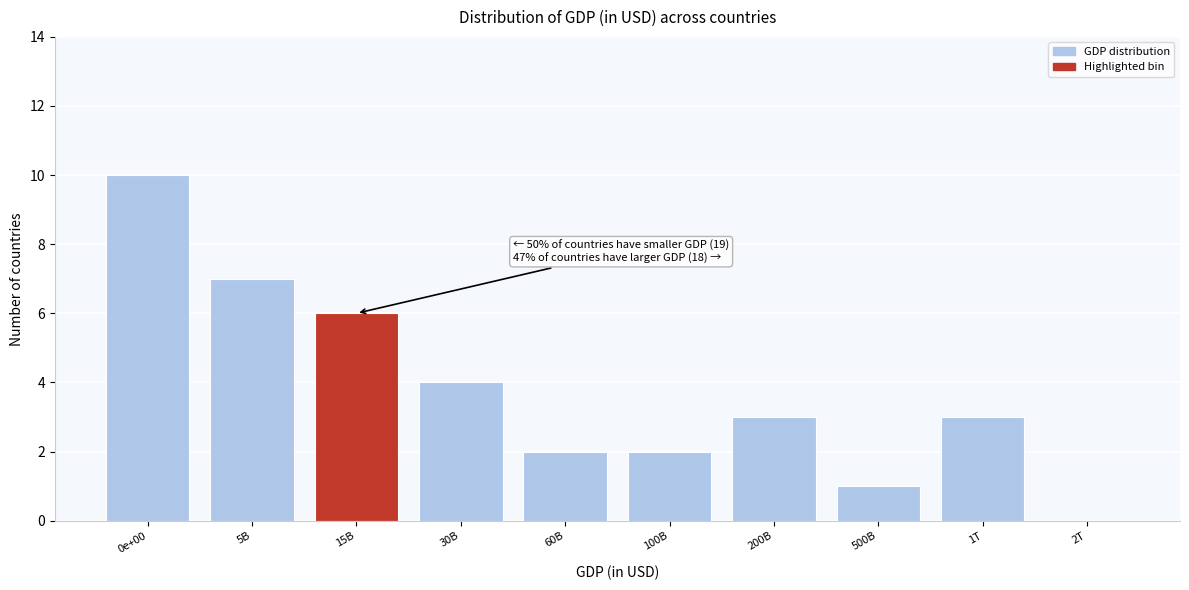

Reading left to right, list all the values displayed in this chart.

0e+00=10	5B=7	15B=6	30B=4	60B=2	100B=2	200B=3	500B=1	1T=3	2T=0